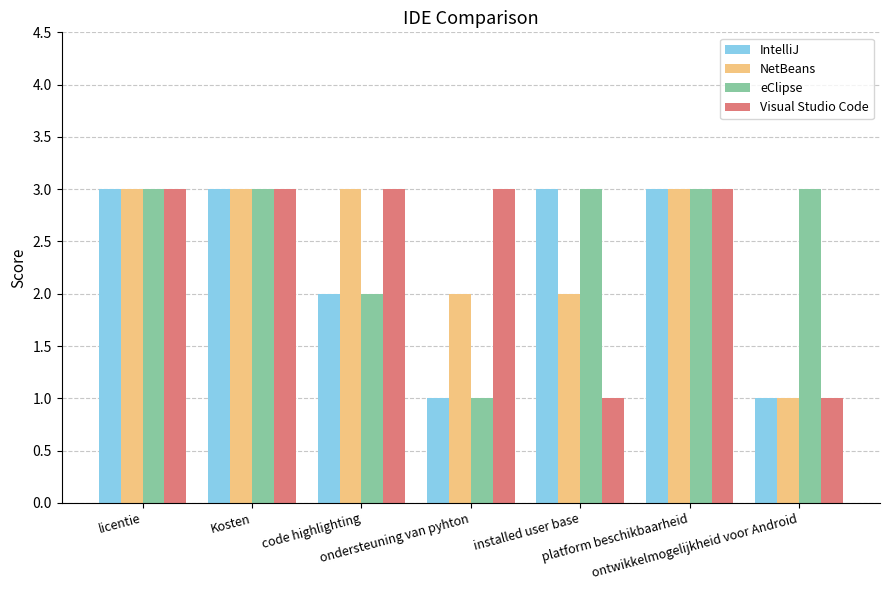

How many NetBeans values are between 2 and 3?

6